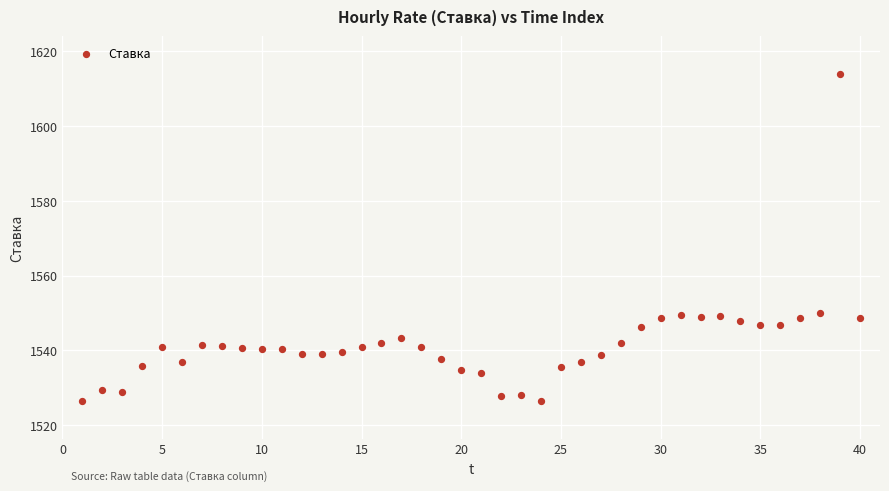

What is the range of Y values (max minus min)?

87.6